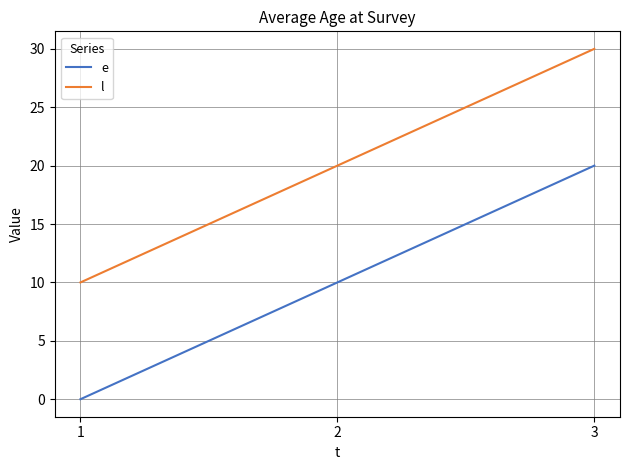

At which label does l reach its peak?

3